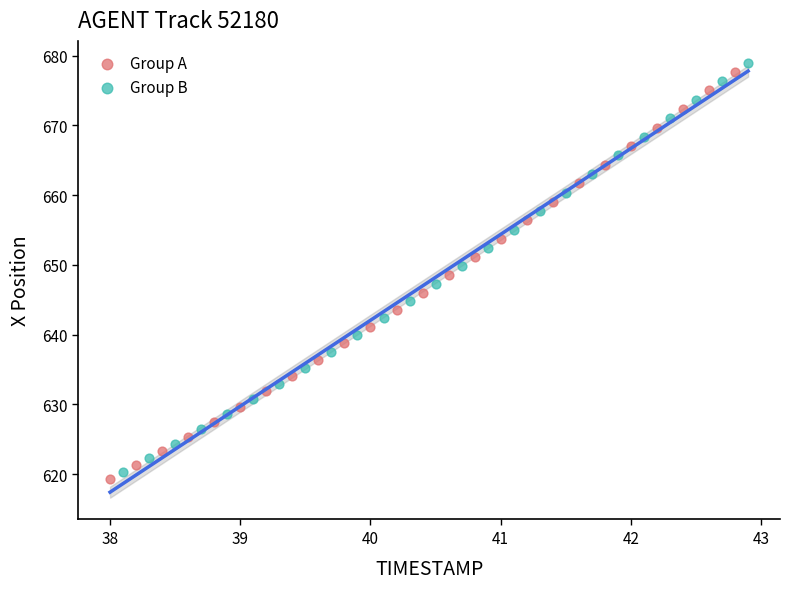

Which series has the largest Y range (max minus min)?

Group B